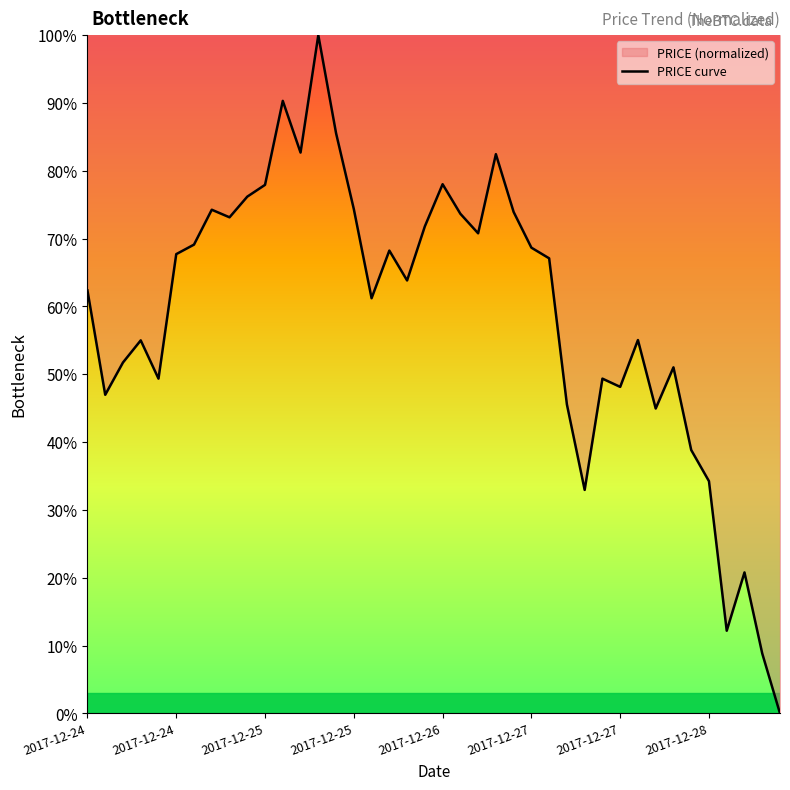

What is the value of the 29th point from the left?

33.0